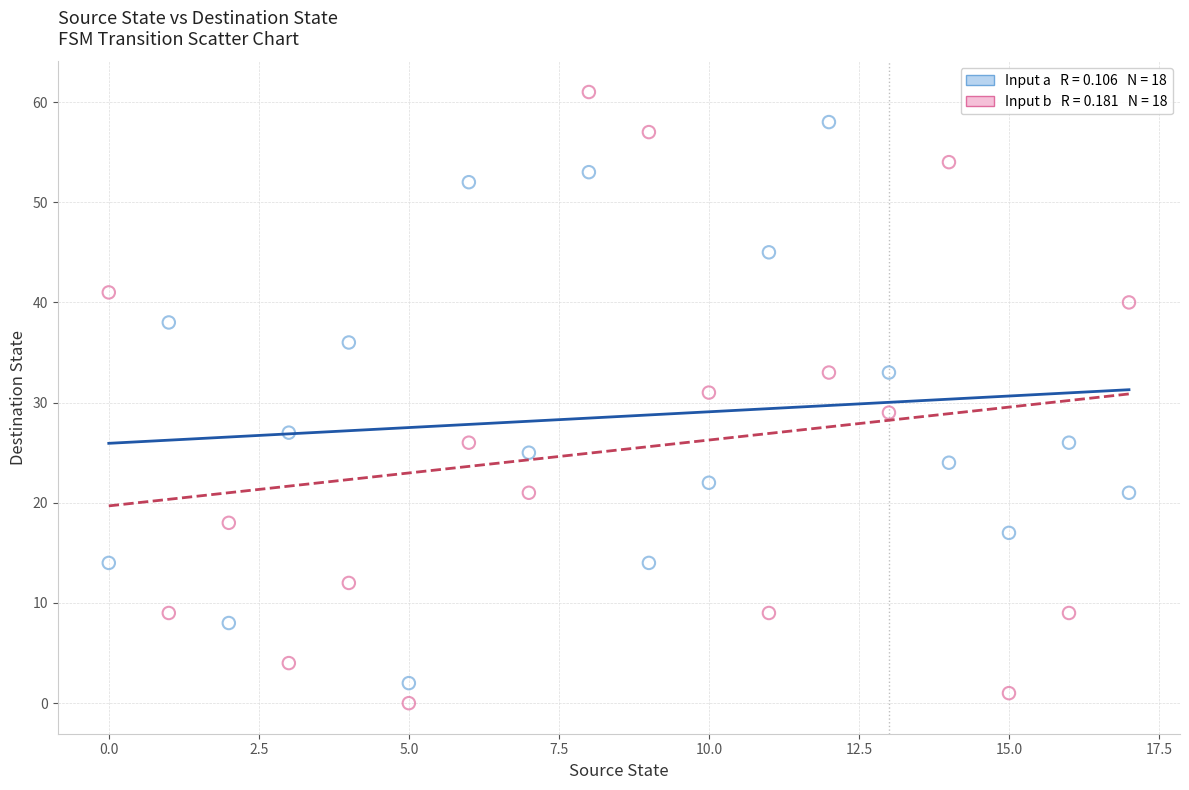

Across all data points, what is the range of Y values (max minus min)?

61